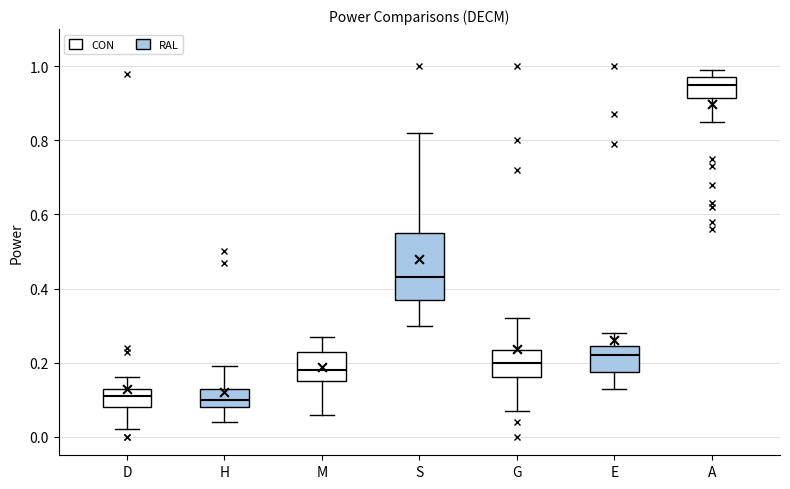

Where does the upper whisker of the box for E end on the y-axis? The values are not printed on the chart, so give them approximately, as read against the axis.

0.28